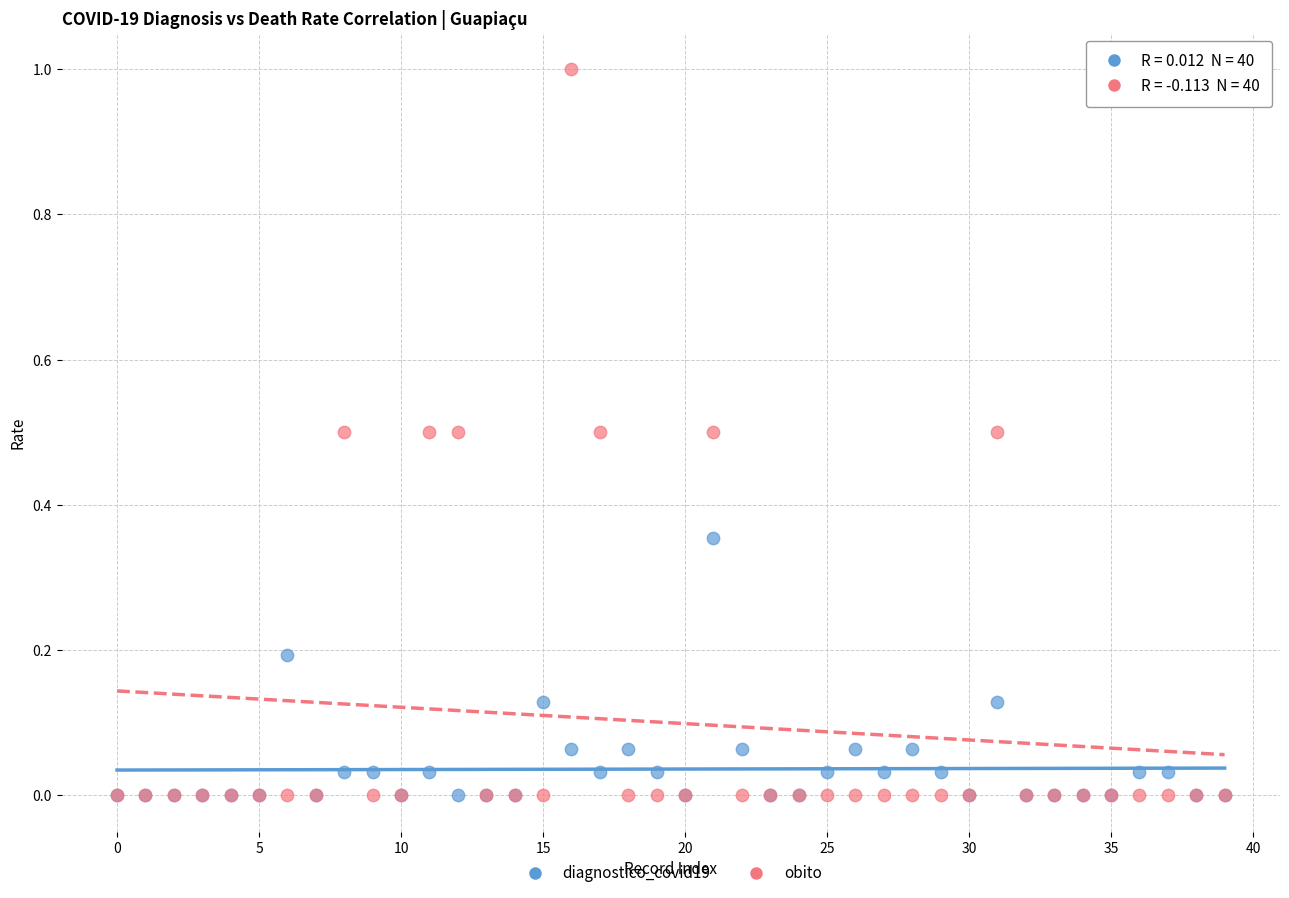

Which series has the widest spread of Y values?

obito